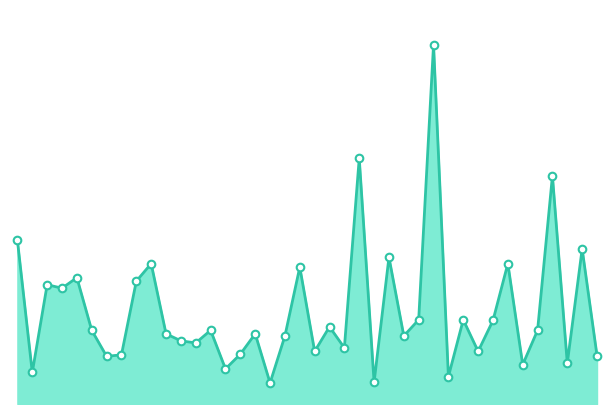

Is this an area chart (filled region under the line)?

Yes